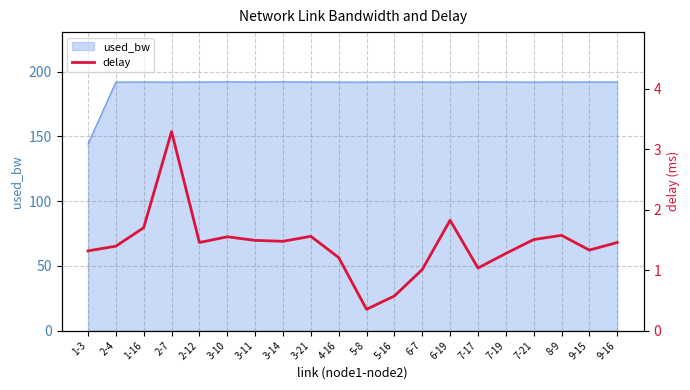

Where is the first local maximum?

2-7